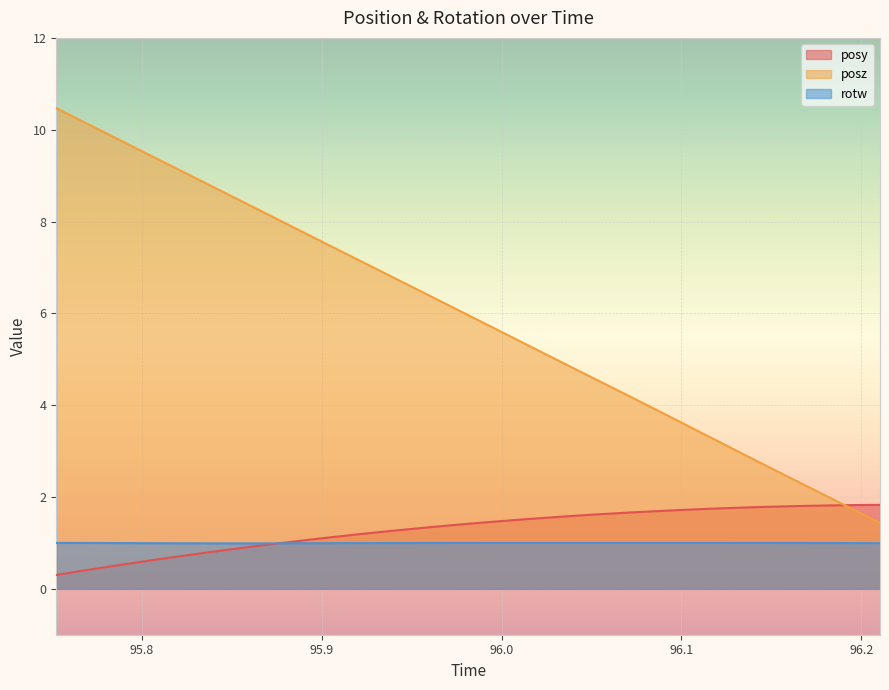

Reading left to right, list all the values displayed in this chart.

posy: 0.3	0.4	0.5	0.6	0.6	0.7	0.8	0.9	0.9	1.0	1.1	1.1	1.2	1.2	1.3	1.3	1.4	1.4	1.5	1.5	1.6	1.6	1.6	1.7	1.7	1.7	1.7	1.8	1.8	1.8	1.8	1.8	1.8	1.8
posz: 10.5	10.2	9.9	9.6	9.4	9.1	8.8	8.6	8.3	8.0	7.7	7.5	7.2	6.9	6.7	6.4	6.1	5.8	5.6	5.3	5.0	4.7	4.5	4.2	3.9	3.6	3.4	3.1	2.8	2.5	2.3	2.0	1.7	1.4
rotw: 1.0	1.0	1.0	1.0	1.0	1.0	1.0	1.0	1.0	1.0	1.0	1.0	1.0	1.0	1.0	1.0	1.0	1.0	1.0	1.0	1.0	1.0	1.0	1.0	1.0	1.0	1.0	1.0	1.0	1.0	1.0	1.0	1.0	1.0